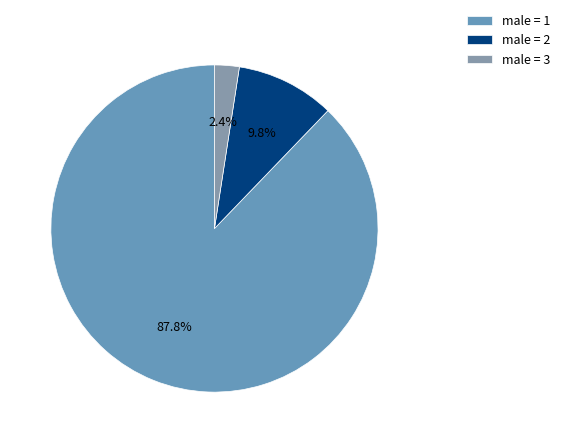

Which category accounts for the majority?

male = 1